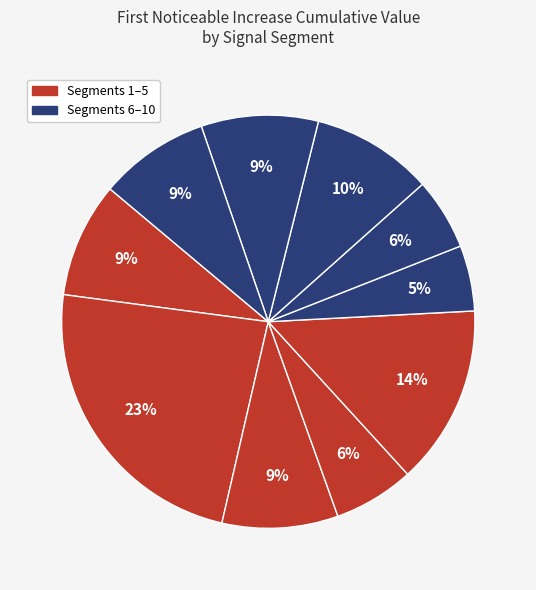

How many slices are in this pie chart?

10